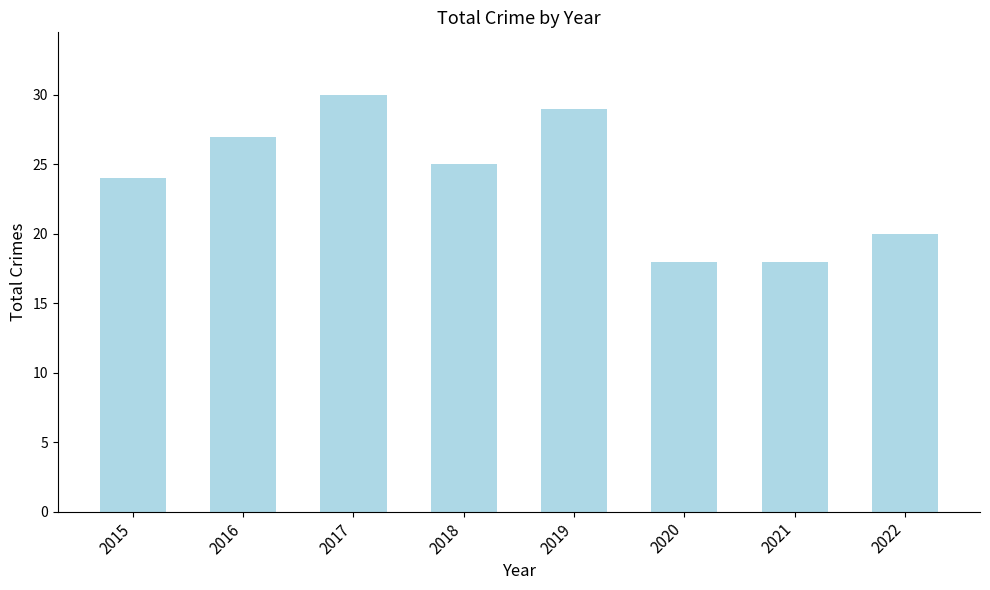

What is the minimum value shown in the chart?

18